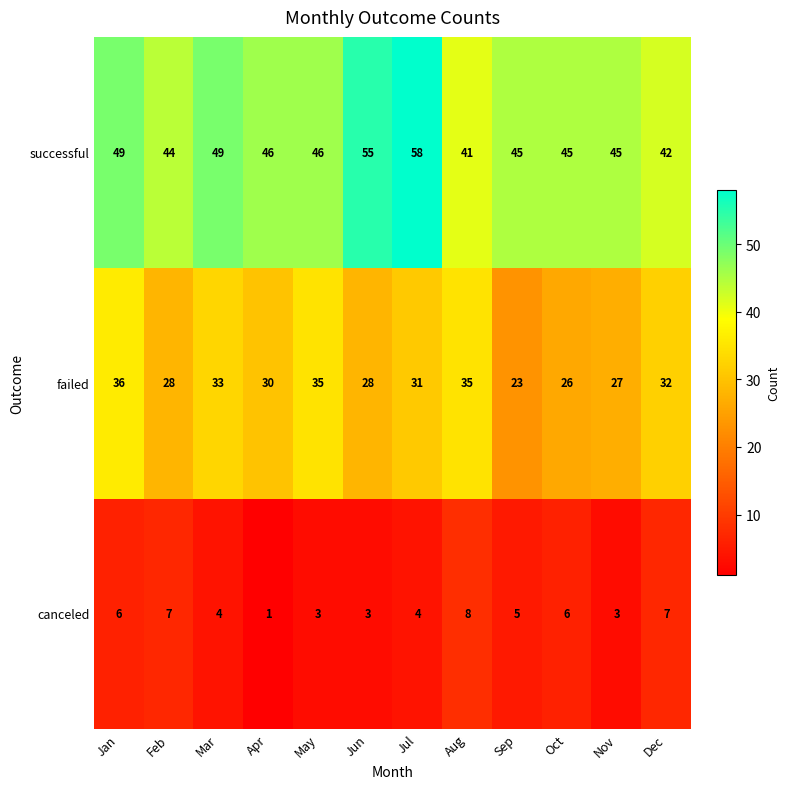

How many data points in successful are less than 46?

6